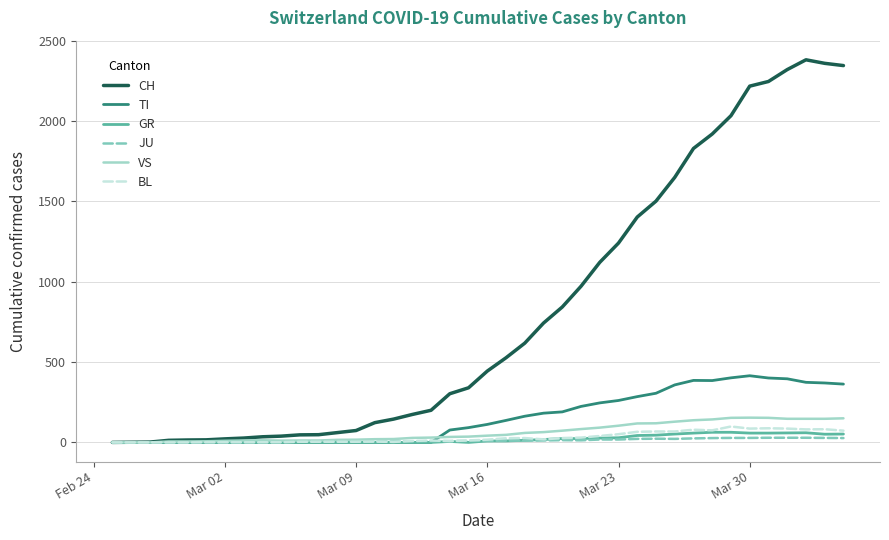

Which series has the widest spread of values?

CH